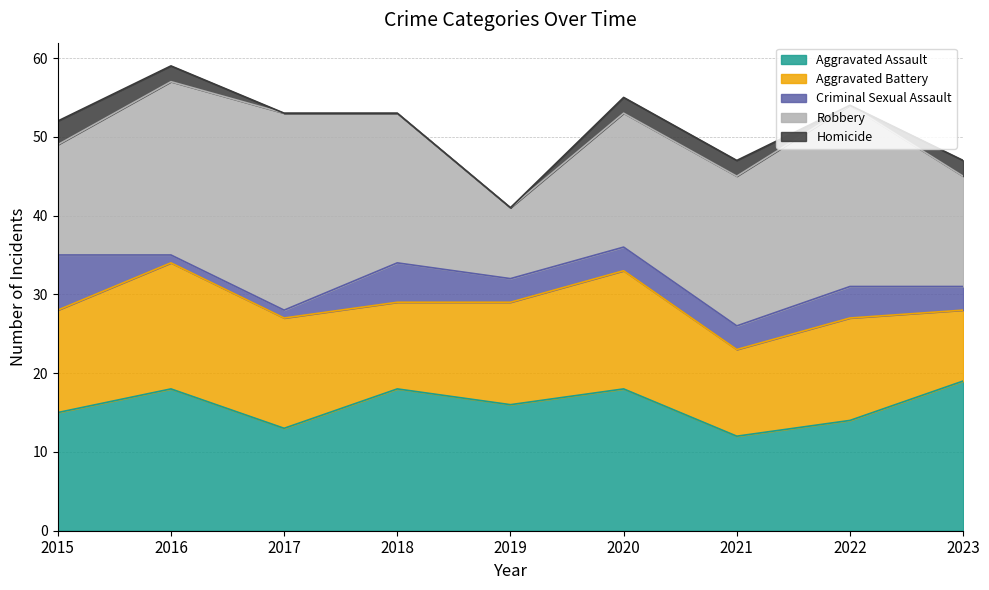

What is the average value of the Aggravated Battery series?

13